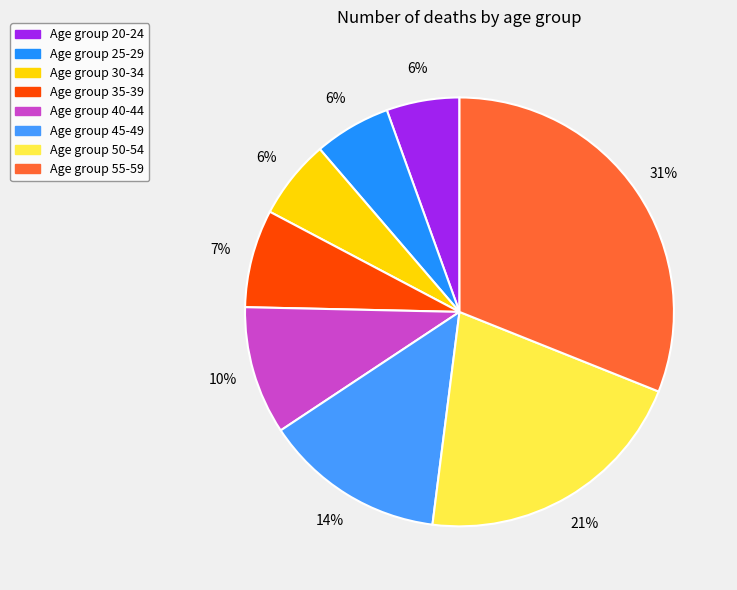

What is the largest slice in the pie chart?

55-59